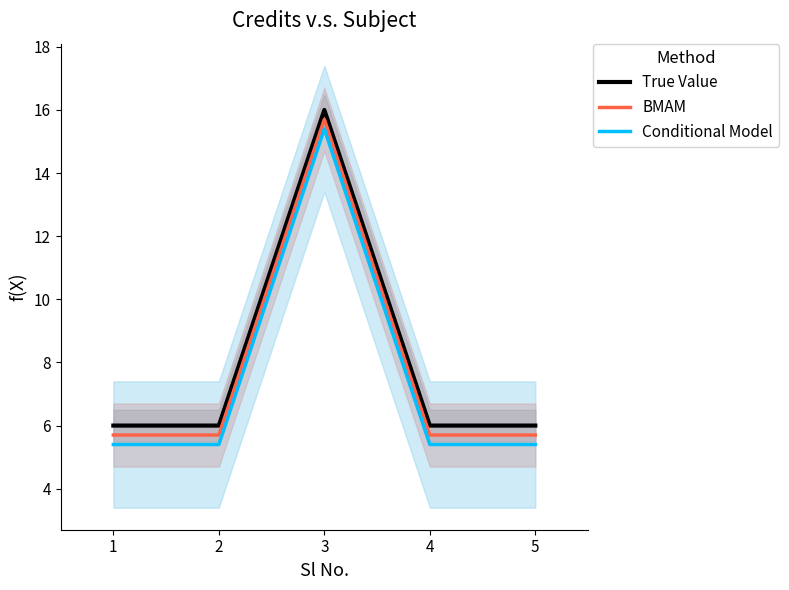

Does the chart display data point markers on the line(s)?

No